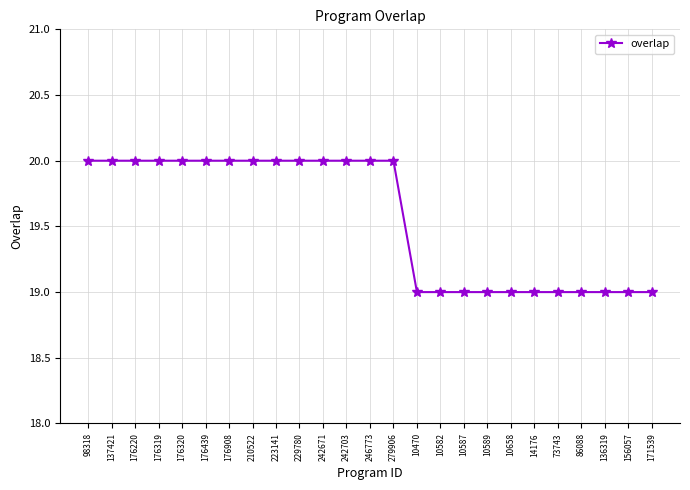

What is the ratio of the value at 137421 to the value at 10589?

1.1